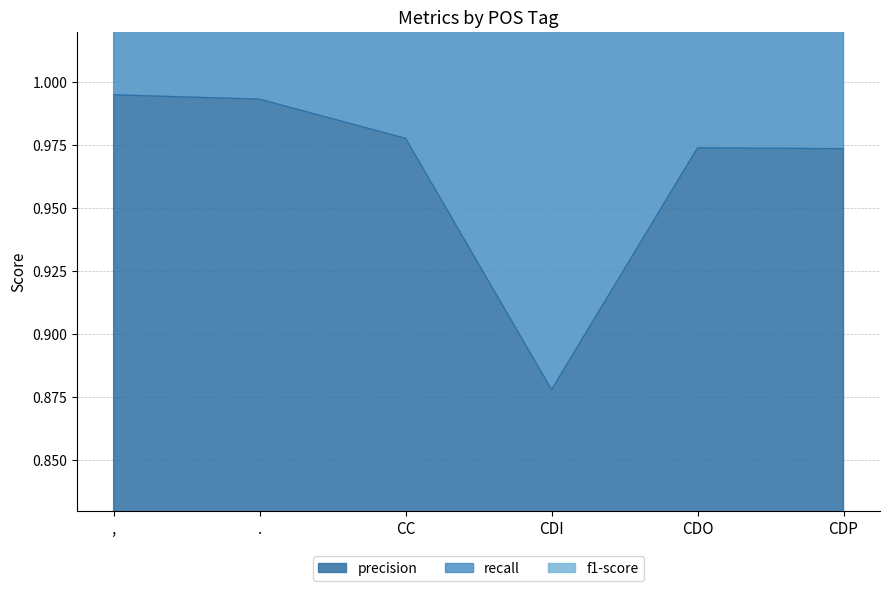

Which category has the lowest value in the precision series?

CDI